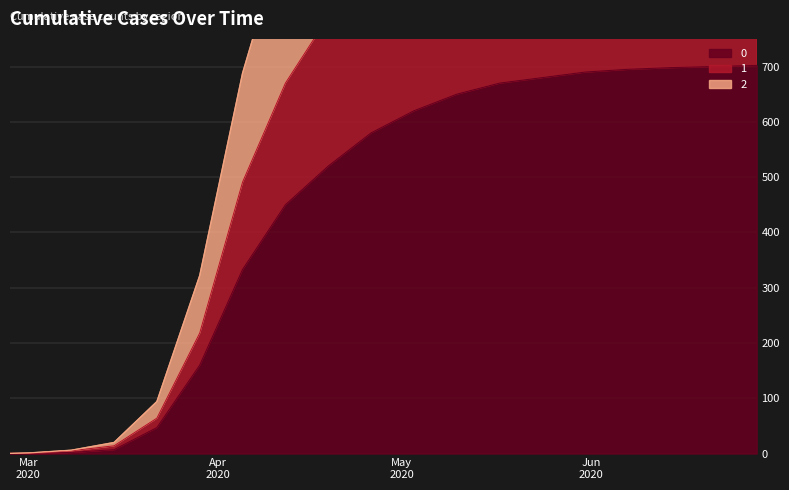

True or false: 0 has more than 0 interior local peaks.

False